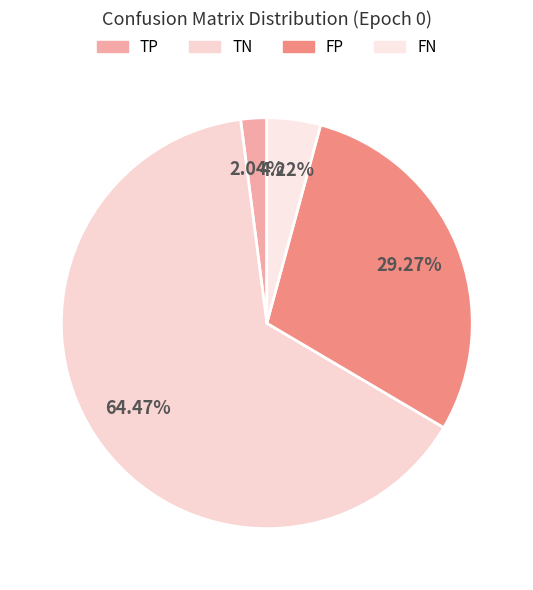

Count the number of slices in the pie.

4